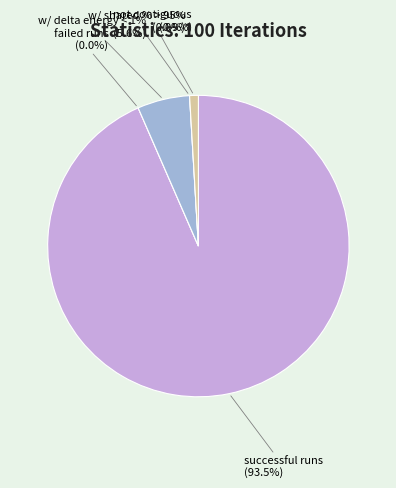

Which category has the biggest portion of the pie?

successful runs